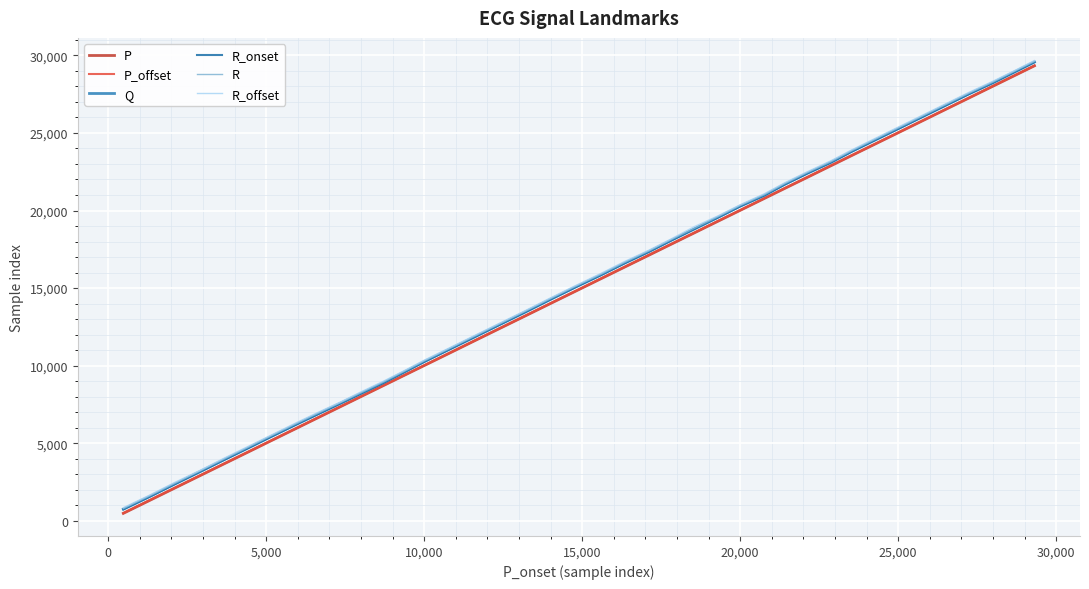

Rank the series by their maximum value, from lowest to highest.

P, P_offset, R_onset, Q, R, R_offset